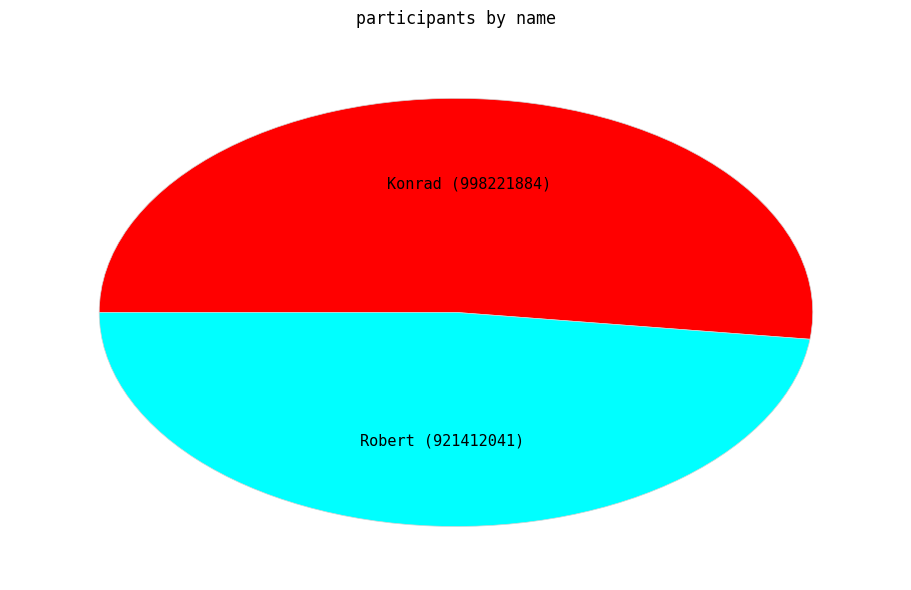

Which category has the smallest portion of the pie?

Robert